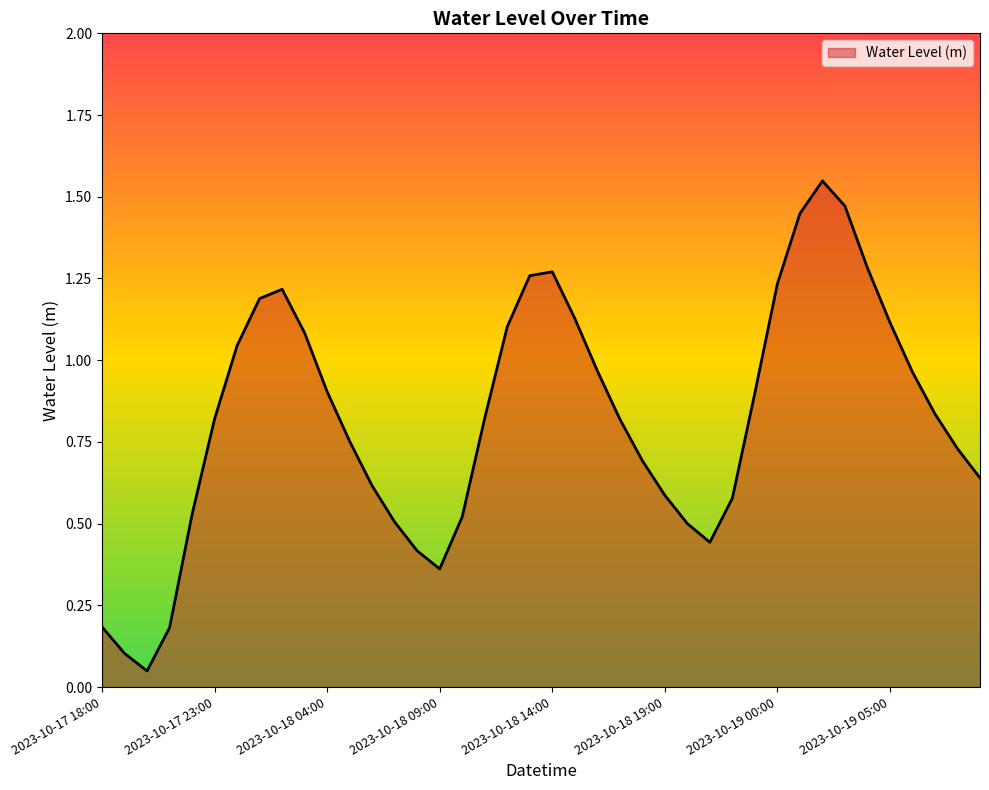

At which category does the data reach its first local valley?

2023-10-17 20:00